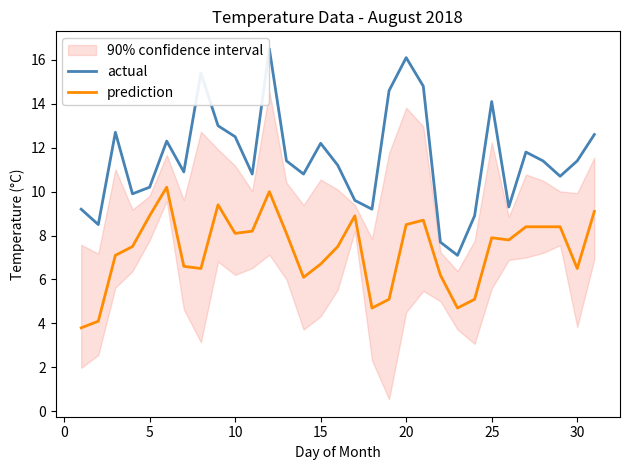

What are all the series names shown in the legend?

actual, prediction